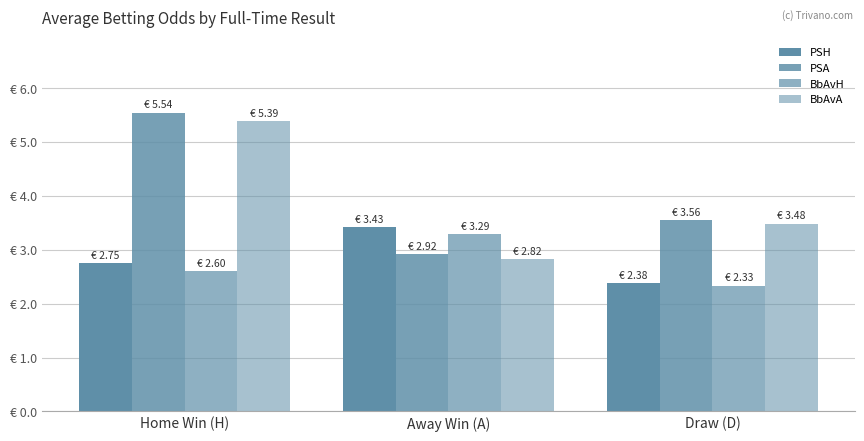

Does the chart contain any negative values?

No